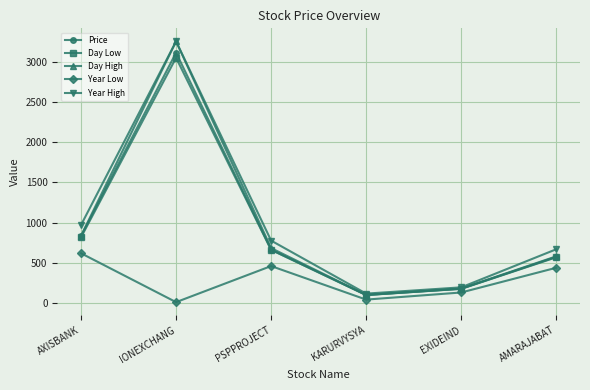

Which category has the lowest value in the Day High series?

KARURVYSYA